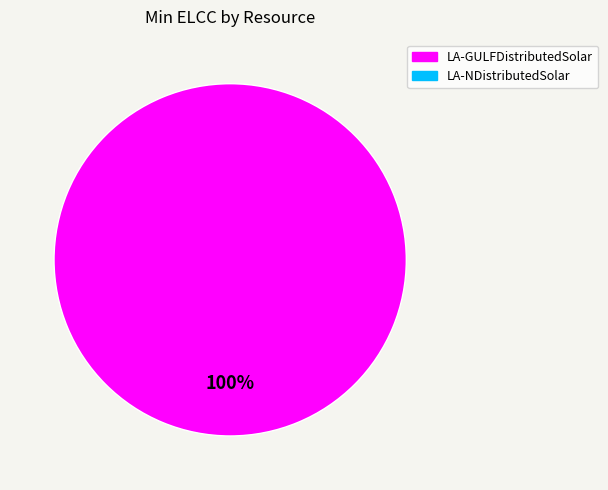

Is there any slice that represents more than half of the pie?

Yes